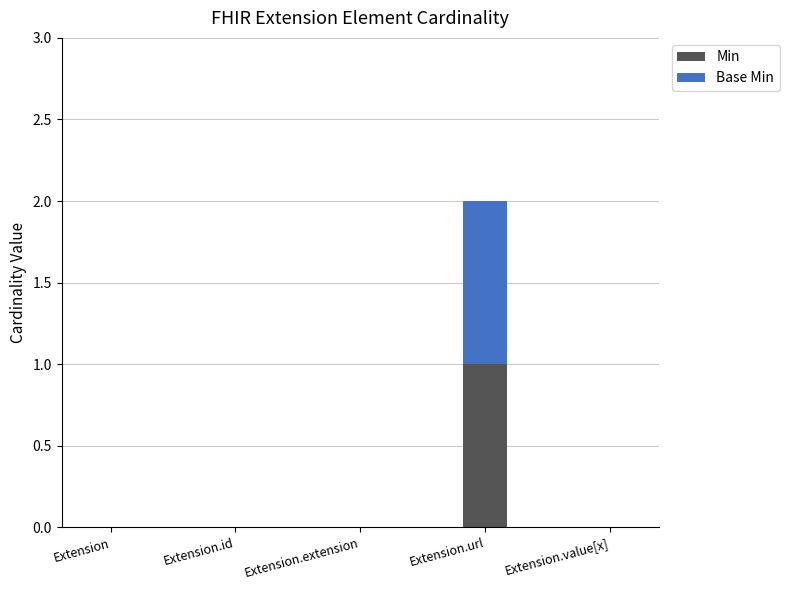

True or false: Min has a value of 1 at Extension.id.

False